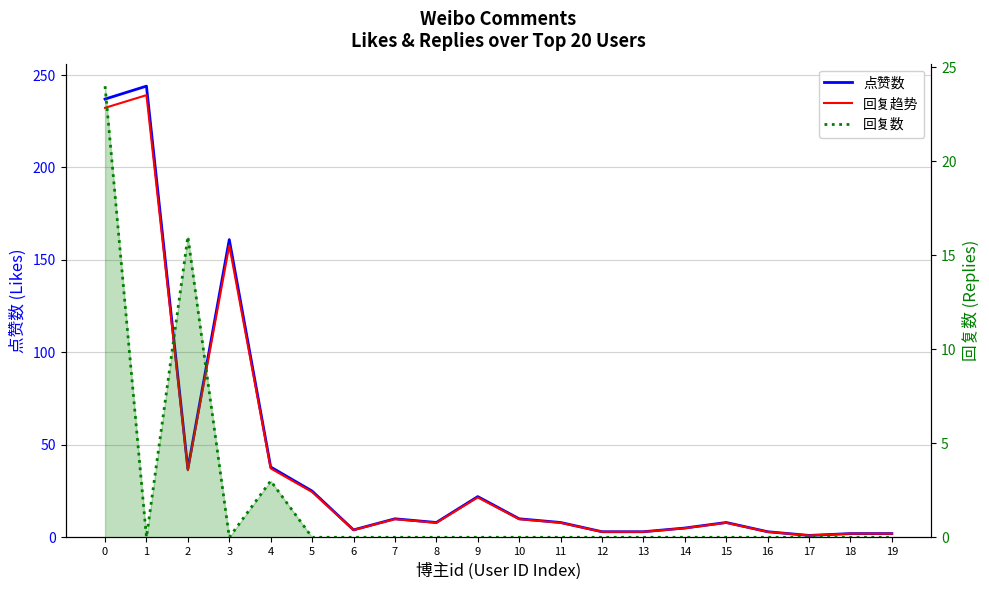

How many interior local peaks does the 点赞数 series have?

5